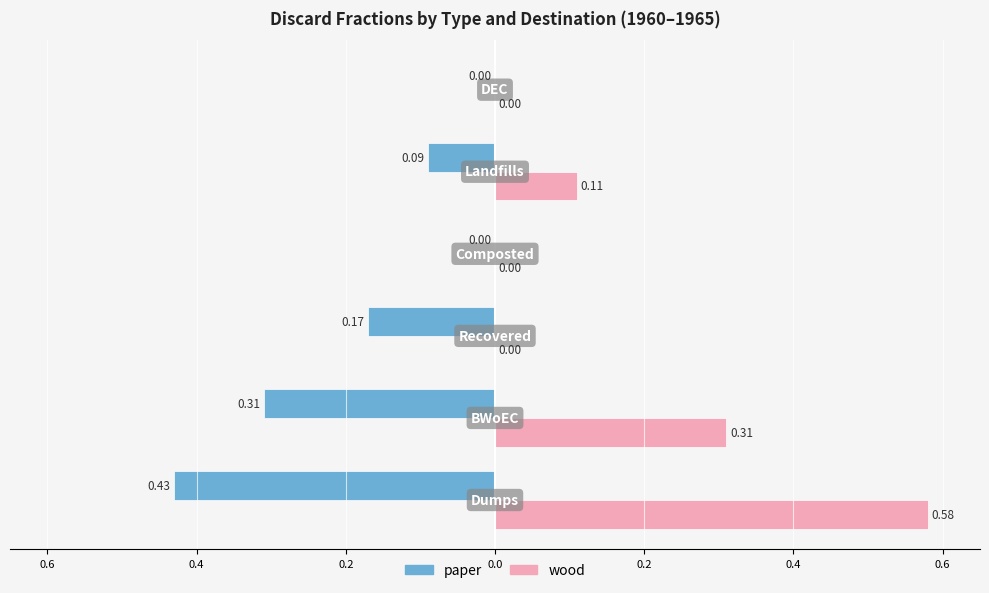

What are all the series names shown in the legend?

paper, wood